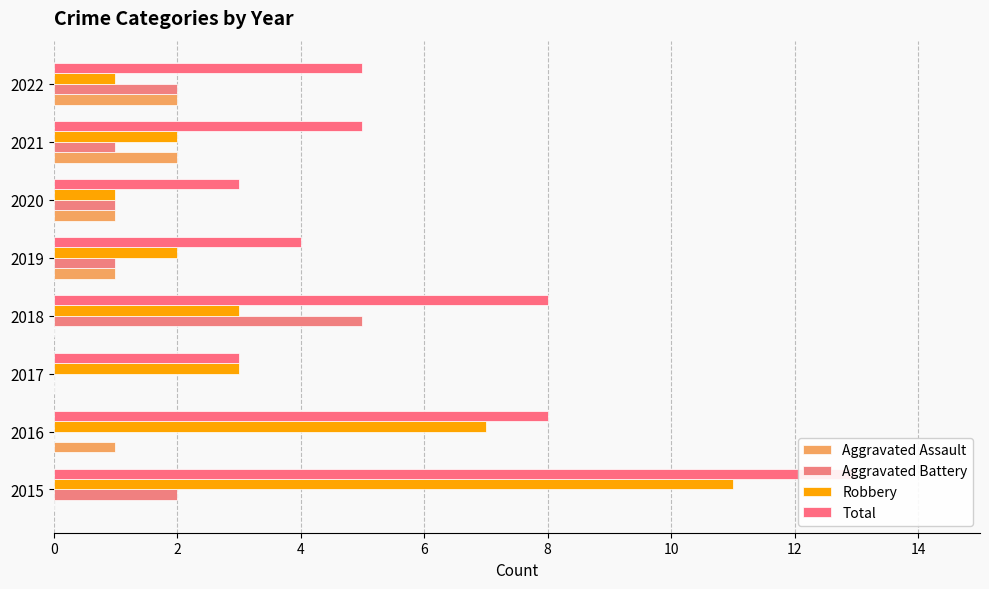

Are the bars horizontal?

Yes